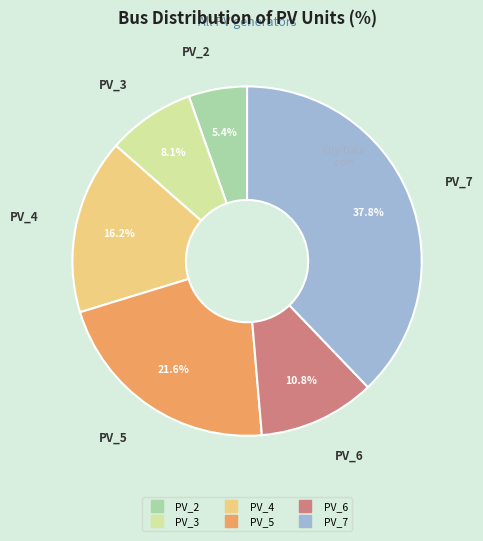

To the nearest percent, what is the average slice percentage?

17%